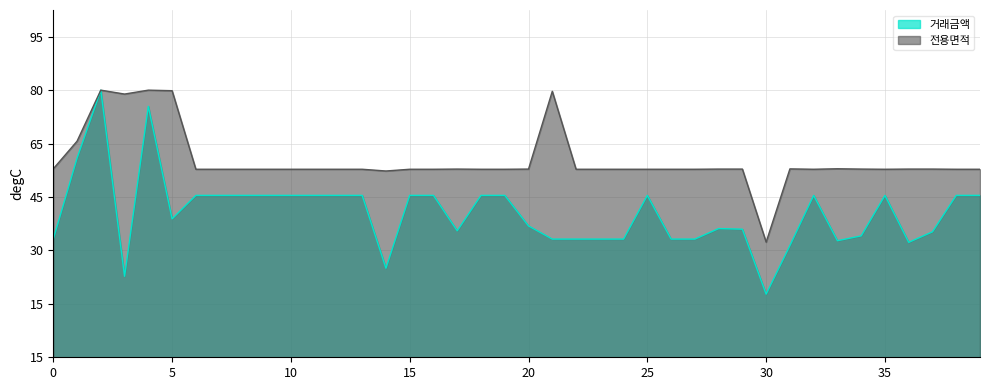

What are all the series names shown in the legend?

거래금액, 전용면적